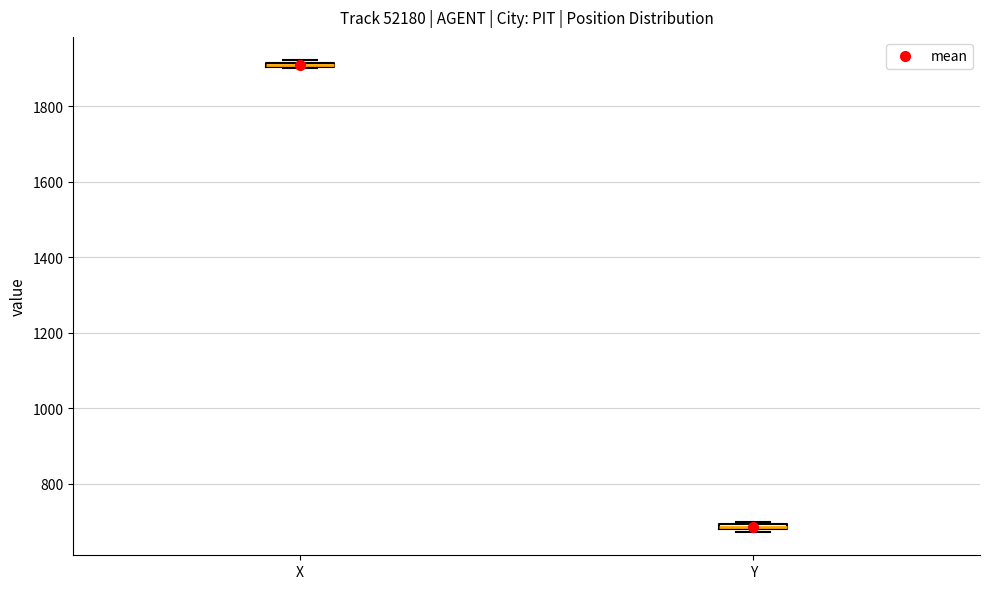

Where is the upper edge of the box for Y on the y-axis? The values are not printed on the chart, so give them approximately, as read against the axis.

700